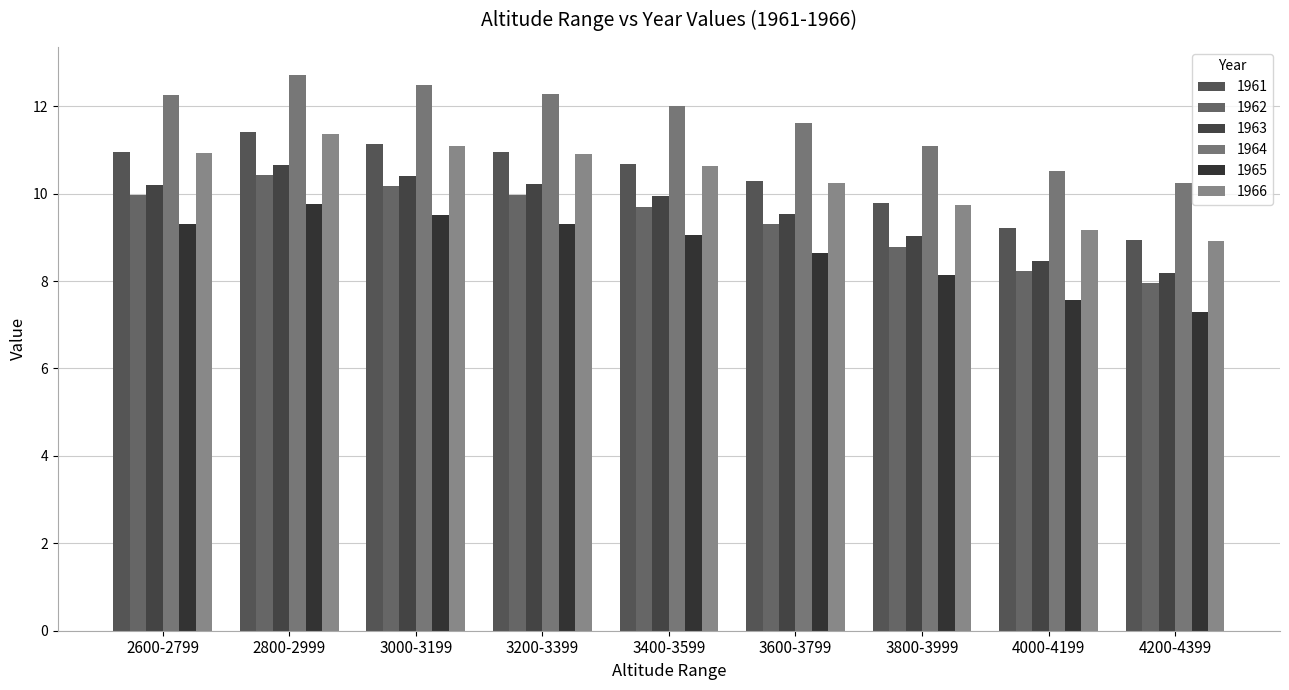

At which label does 1962 first exceed 9?

2600-2799